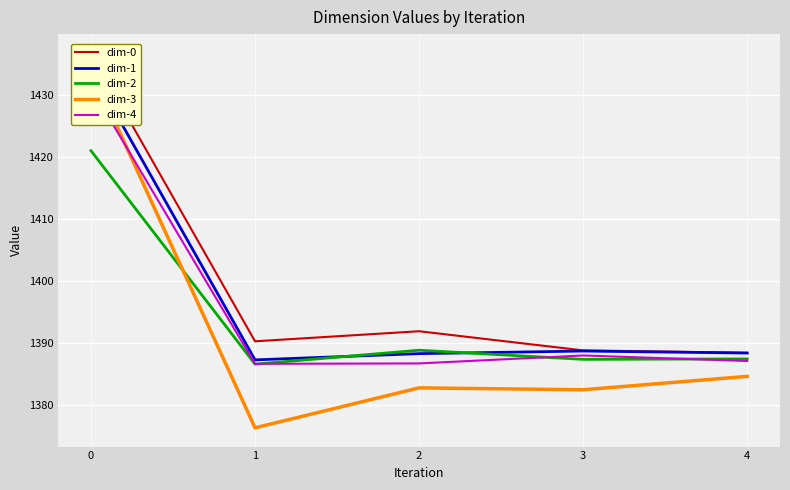

What is the total value across all series at 1?

6926.8